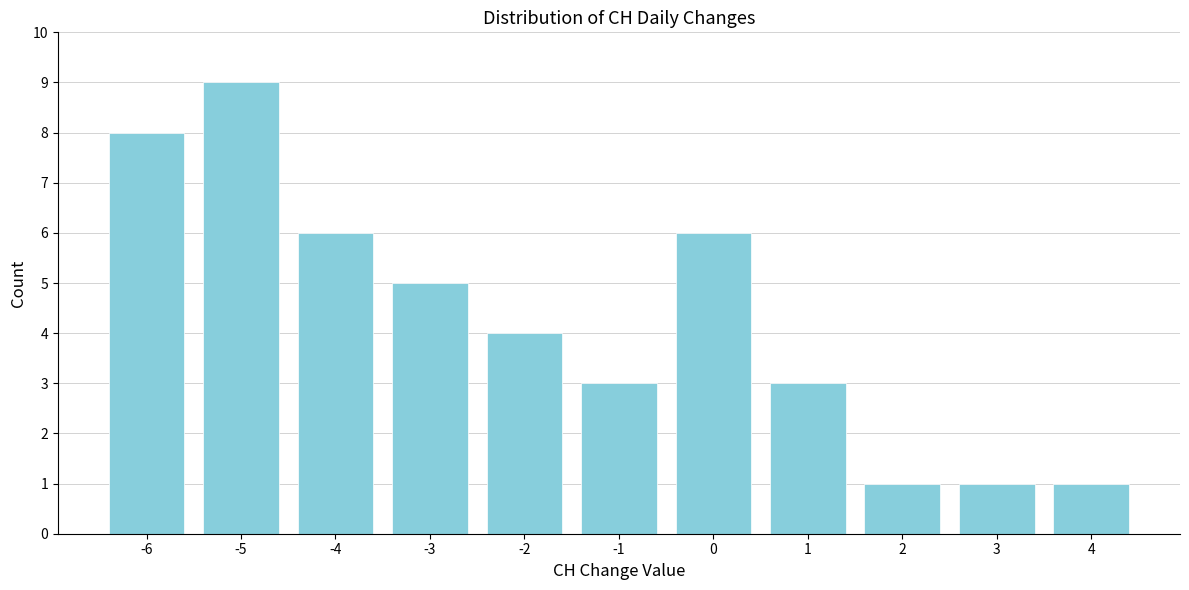

Reading right to left, extract all data points from this chart.

4=1	3=1	2=1	1=3	0=6	-1=3	-2=4	-3=5	-4=6	-5=9	-6=8